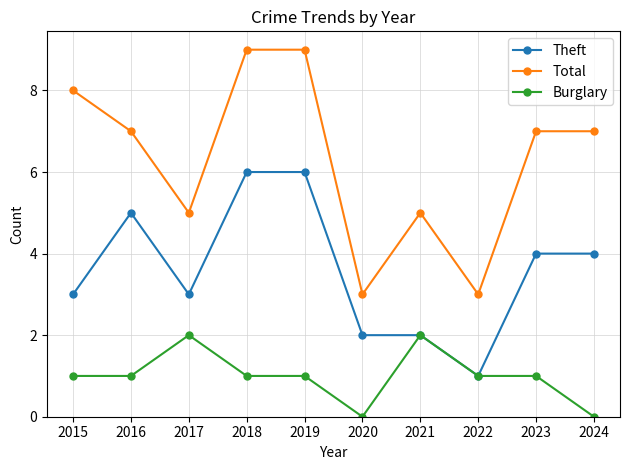

What is the maximum value shown in the chart?

9